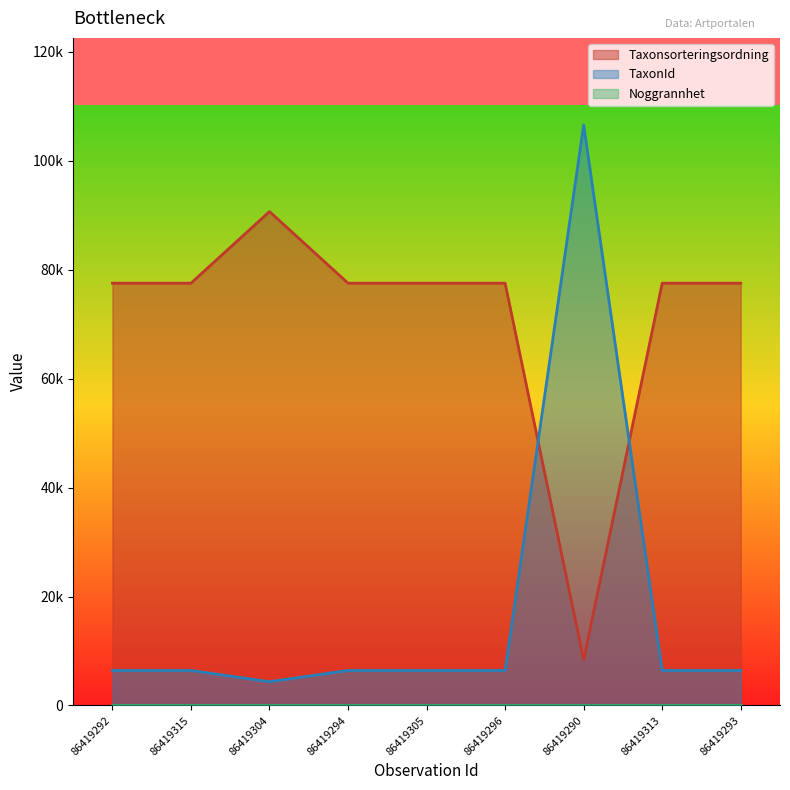

How many interior local valleys does the TaxonId series have?

1